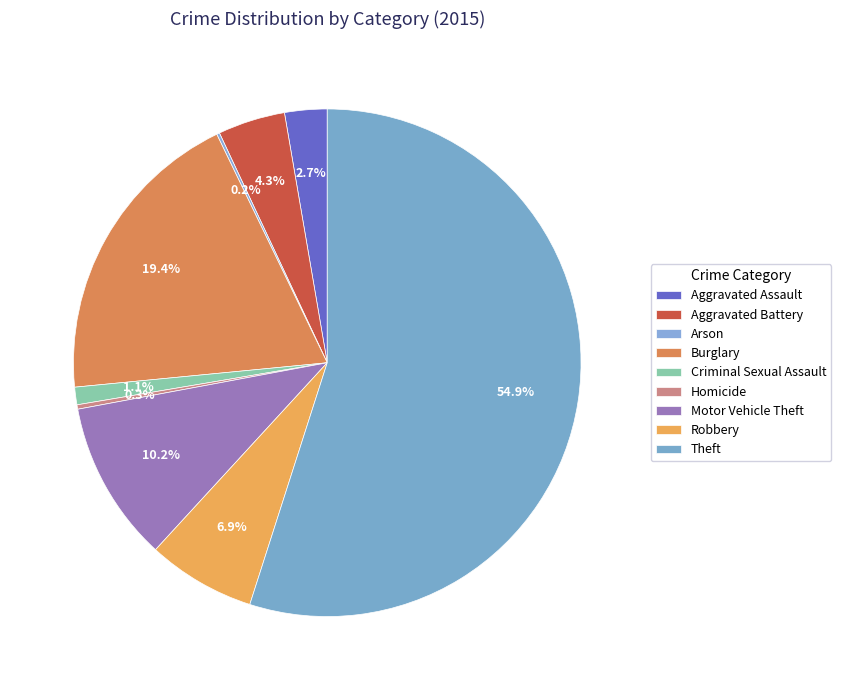

Which slice is the smallest?

Arson